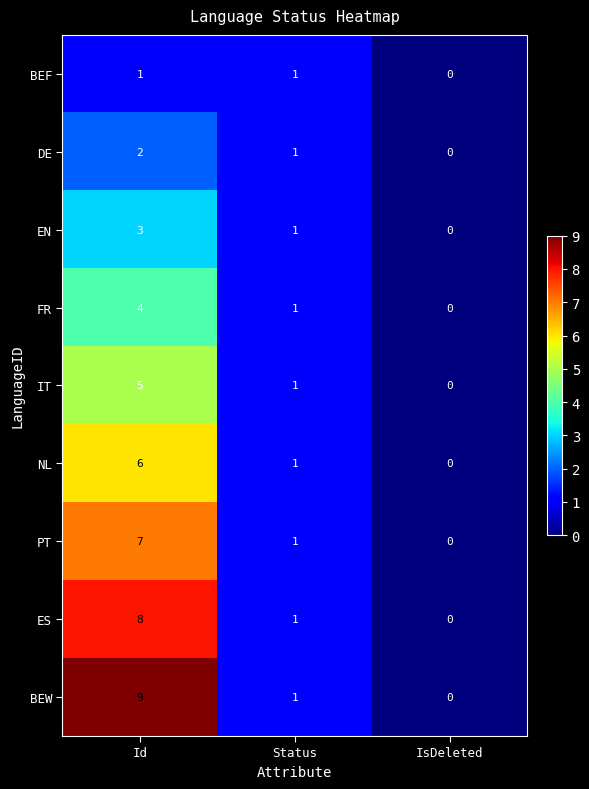

Which series has the widest spread of values?

BEW